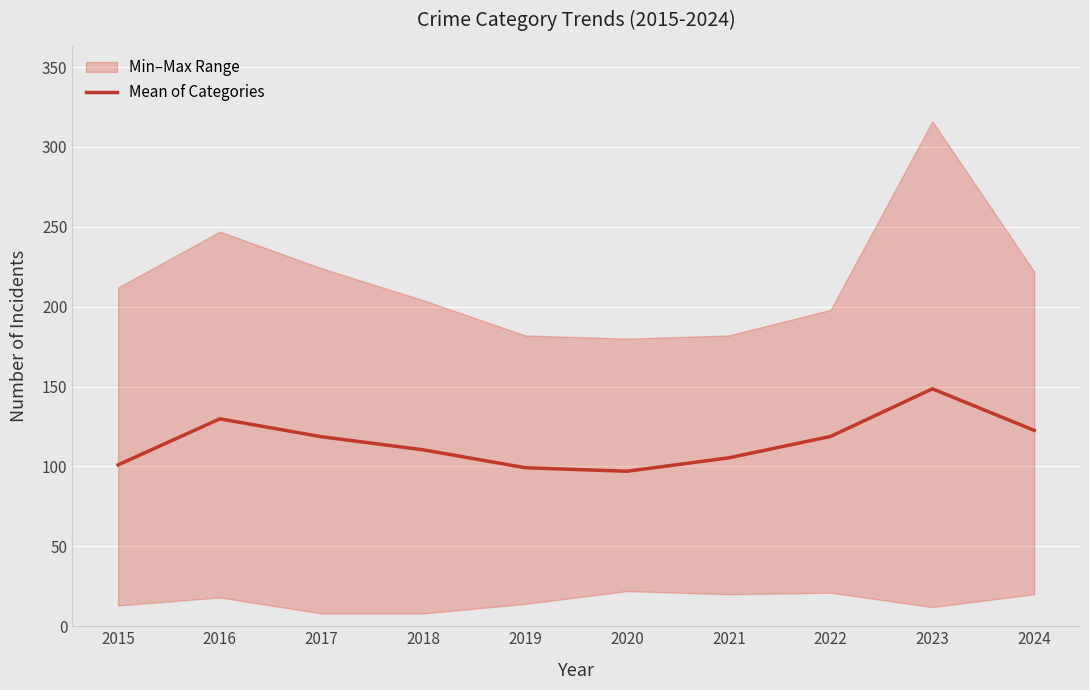

The chart shows a value of 146.9 at 2020. True or false?

False